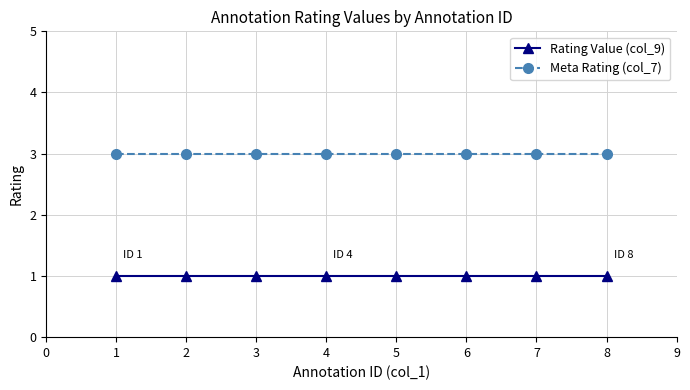

List the series in order of their peak value, highest first.

Meta Rating (col_7), Rating Value (col_9)